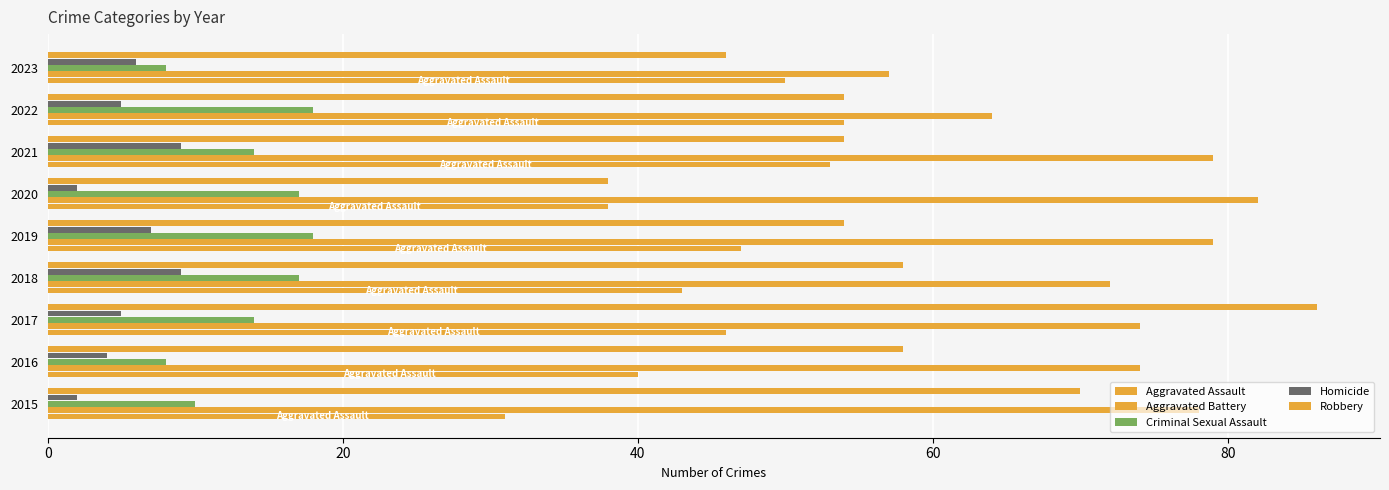

How many series are shown in this chart?

5